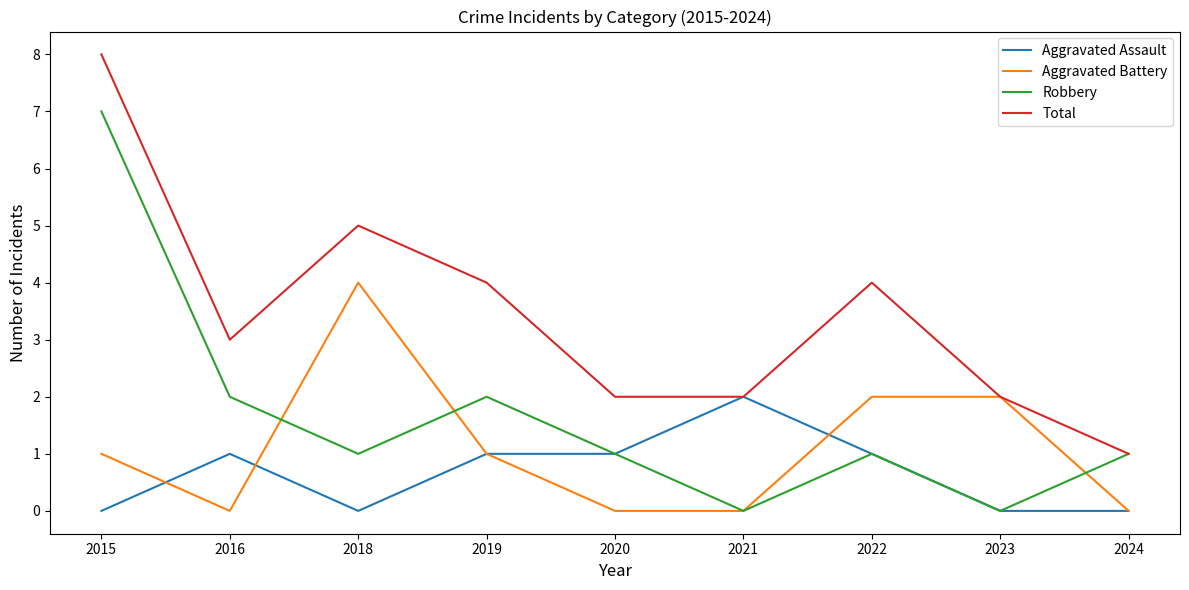

At which category is the sum across all series the highest?

2015